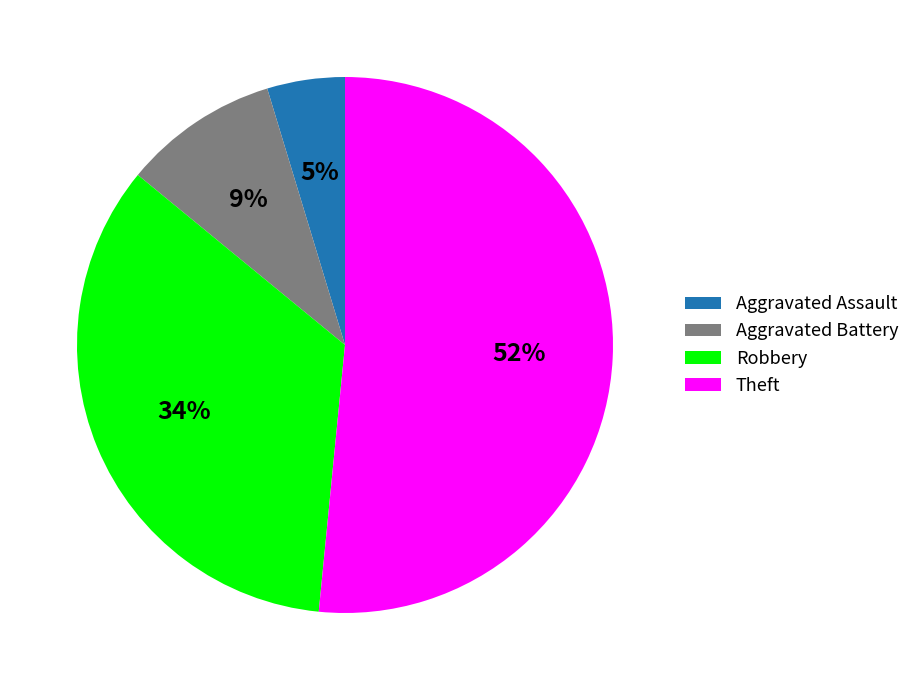

Which slice is the smallest?

Aggravated Assault